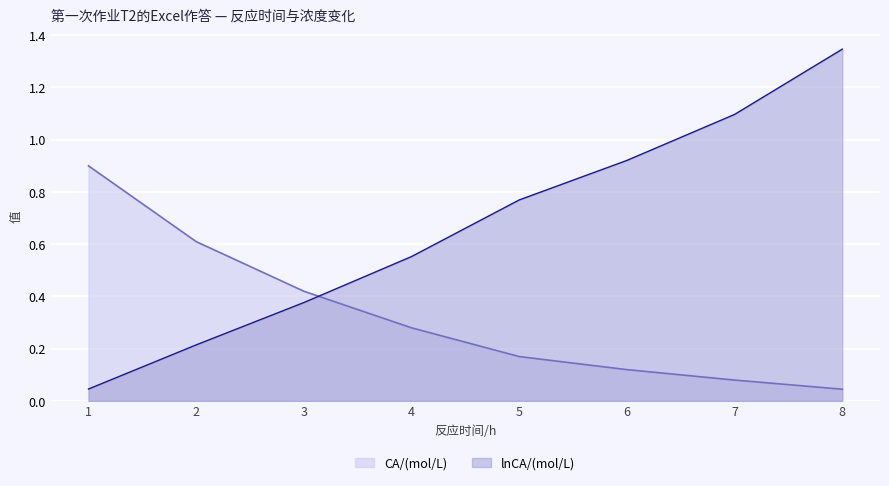

What is the value of the CA/(mol/L) point at the 5th from the left?

0.2